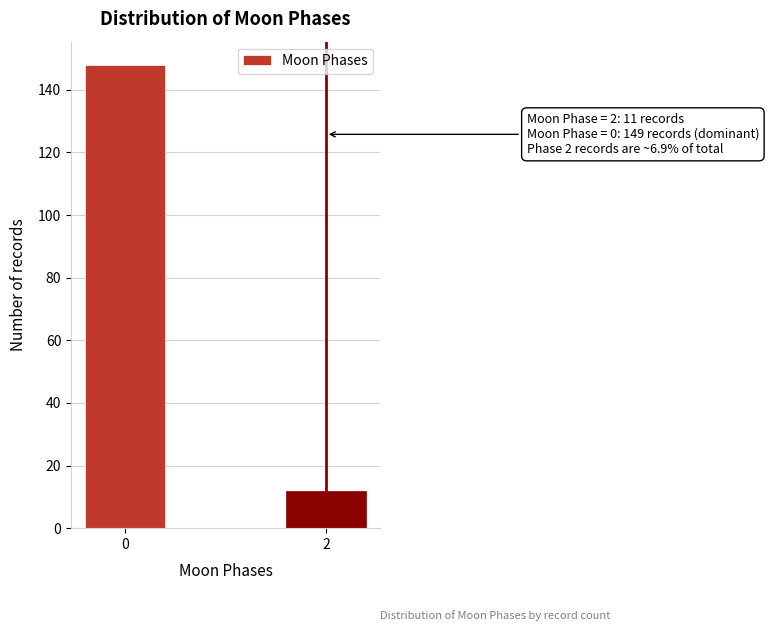

Reading right to left, list all the values displayed in this chart.

12	148